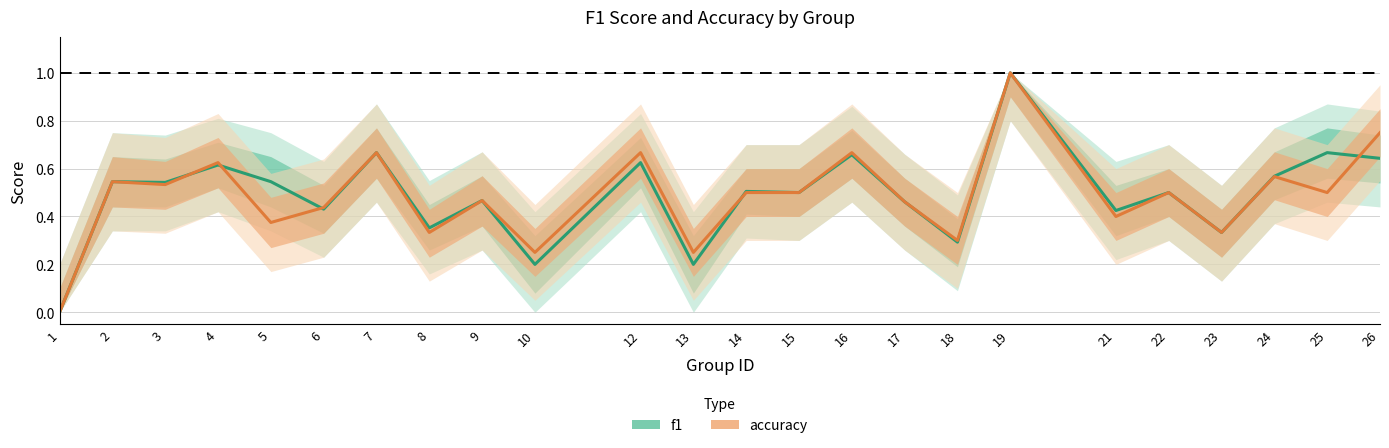

Where do accuracy and f1 first cross each other?

3 and 4